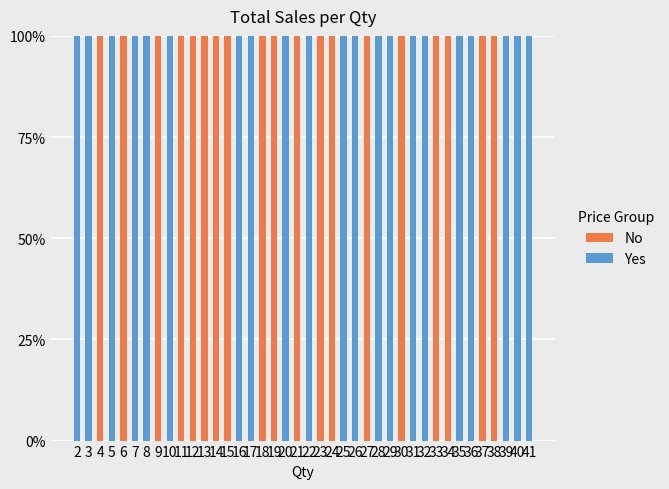

The Yes series shows 100 at 36. True or false?

True